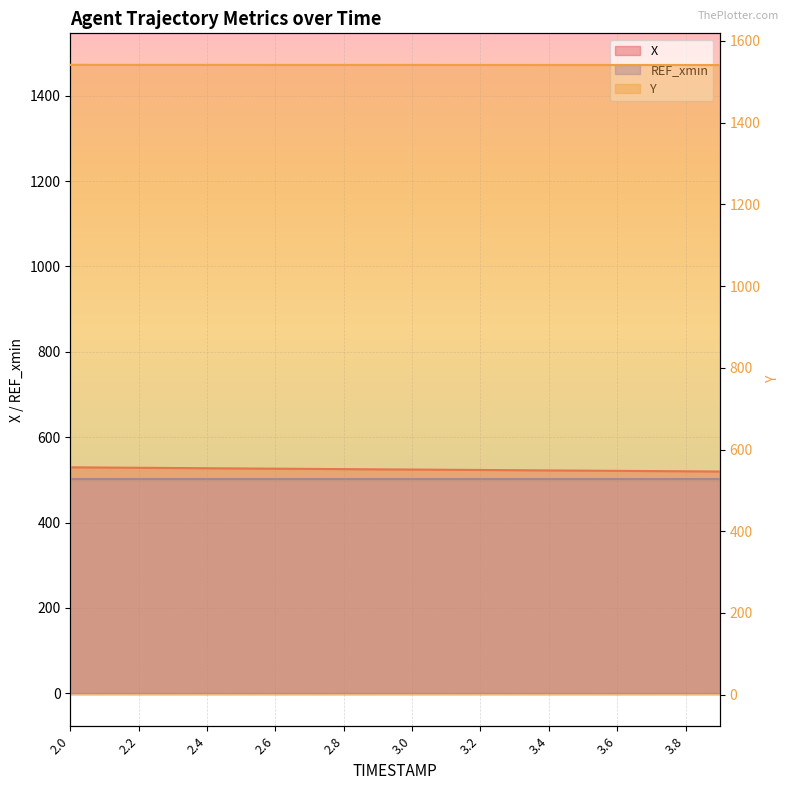

Which series has the largest total across all categories?

Y